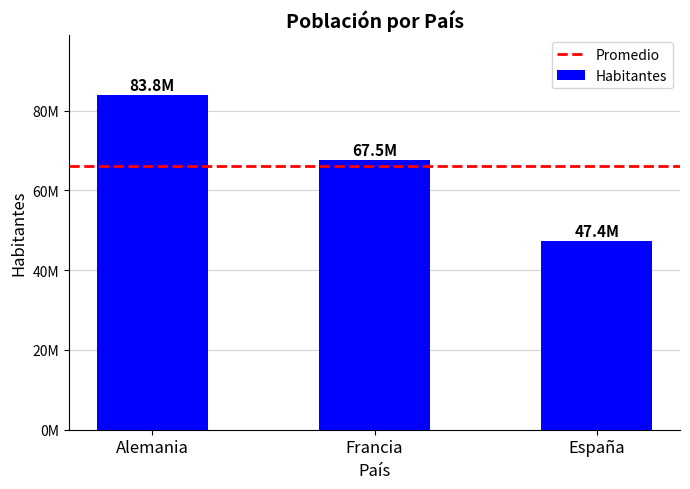

Reading left to right, extract all data points from this chart.

83830972	67530172	47351567